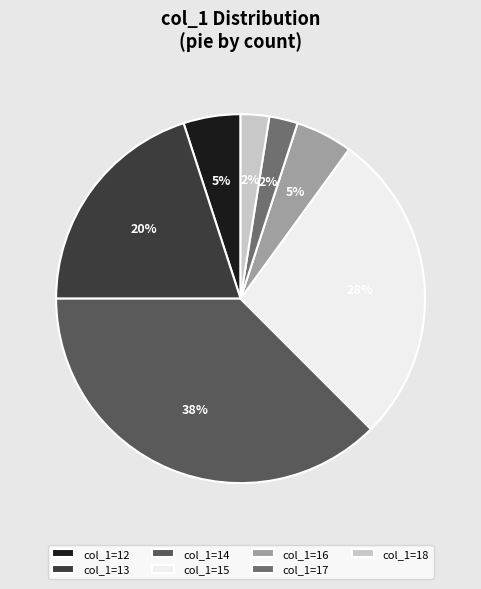

Count the number of slices in the pie.

7